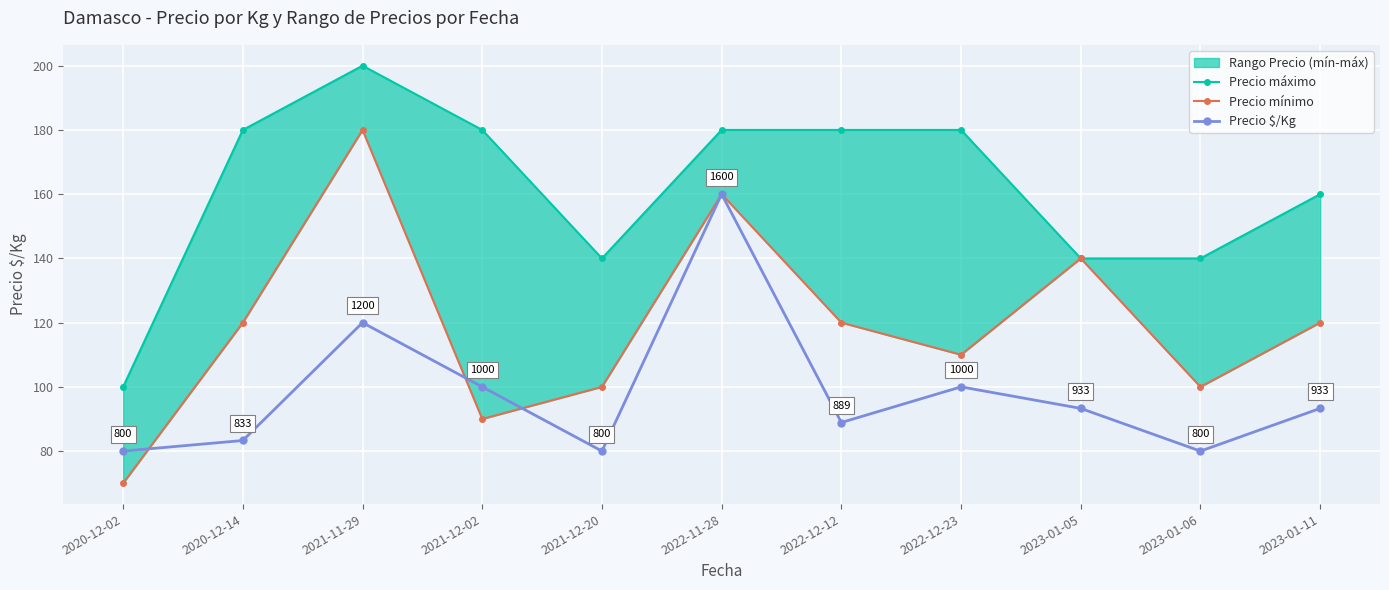

How many lines are shown in the chart?

3